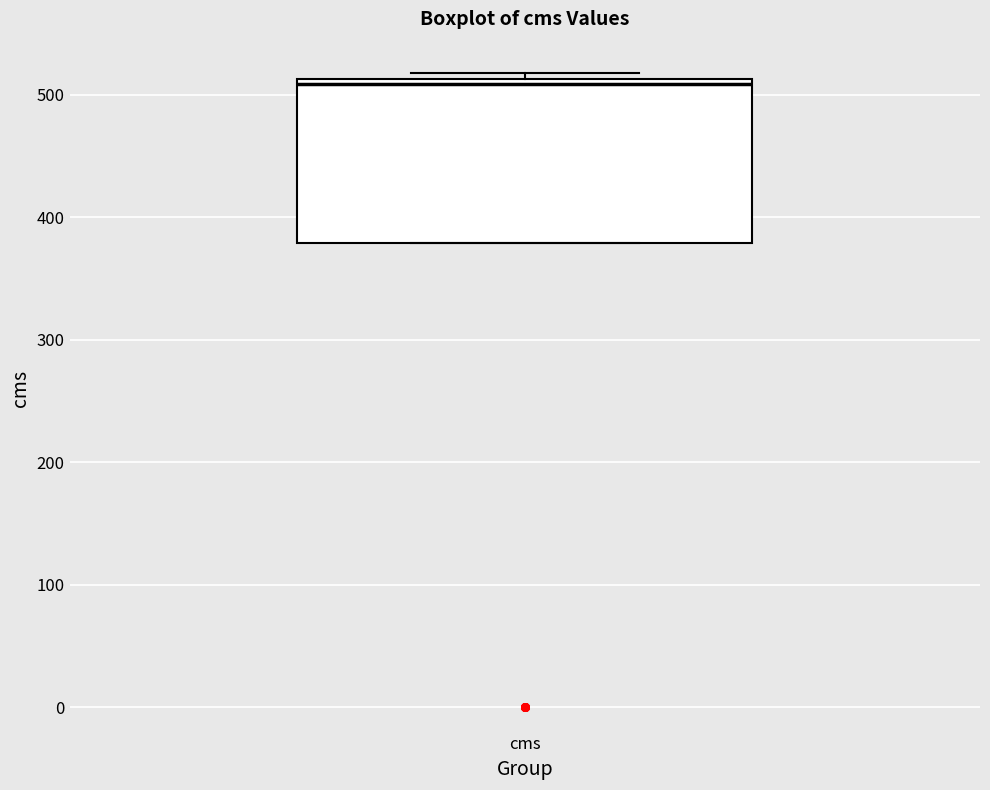

Transcribe this box plot: give where the median line is, the range the box spans, and where the two whiskers end, as read against the y-axis. The values are not printed on the chart, so give them approximately, as read against the axis.

median 510 (just below the box's upper edge), box 380 to 510, whiskers 380 to 520